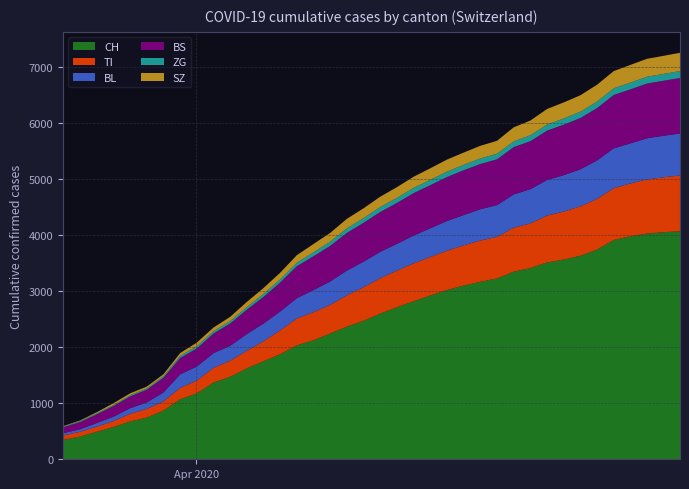

Reading left to right, what are all the values shown in this chart?

CH: 355	414	499	584	683	752	877	1079	1183	1376	1479	1630	1757	1882	2040	2131	2251	2374	2477	2606	2719	2826	2929	3026	3106	3172	3233	3353	3417	3517	3569	3637	3746	3918	3984	4032	4057	4074
TI: 80	85	91	107	136	155	165	202	229	263	287	314	355	426	479	501	510	558	600	631	652	675	686	700	717	736	741	784	796	836	855	881	904	924	942	965	979	996
BL: 40	46	65	76	100	115	158	242	249	262	266	298	316	335	362	394	418	441	455	470	478	496	511	530	539	558	566	593	611	634	649	661	686	710	714	734	741	747
BS: 105	128	155	191	211	228	263	292	323	350	397	434	476	518	570	603	634	672	693	710	730	756	769	784	799	806	816	843	855	880	900	913	934	951	963	976	980	990
ZG: 12	18	18	18	21	21	29	39	40	41	44	46	53	56	62	70	75	81	84	88	90	94	95	96	97	99	100	103	106	109	111	113	116	119	121	122	122	124
SZ: 10	10	20	32	33	33	33	48	65	65	75	92	105	118	135	148	157	169	174	185	191	198	206	215	218	226	230	250	262	277	286	293	300	307	315	319	322	325